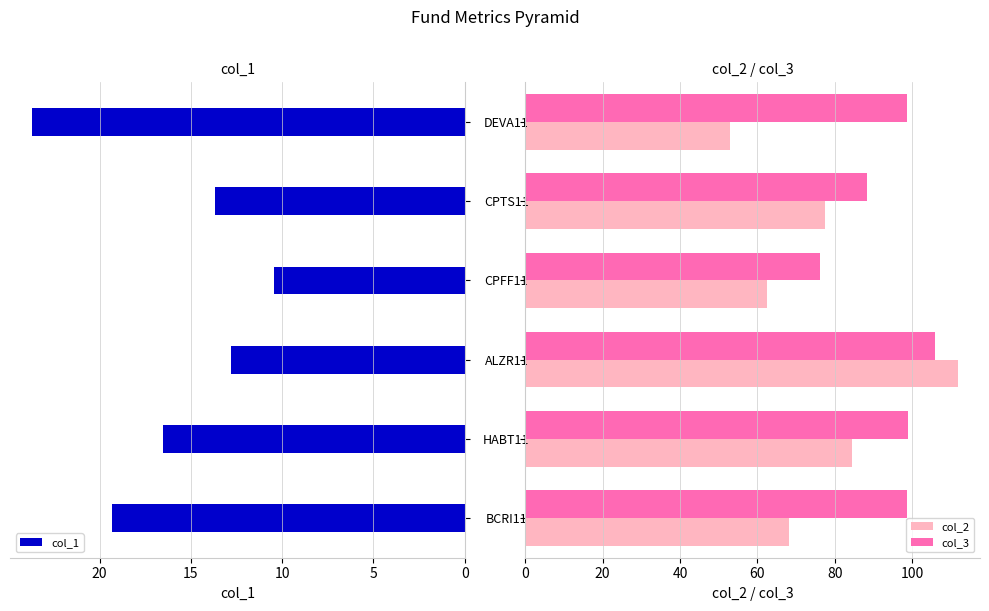

Reading left to right, extract all data points from this chart.

col_1: 19.3	16.5	12.8	10.4	13.7	23.7
col_2: 68.3	84.6	112.0	62.5	77.5	52.9
col_3: 98.7	99.0	105.9	76.3	88.4	98.6